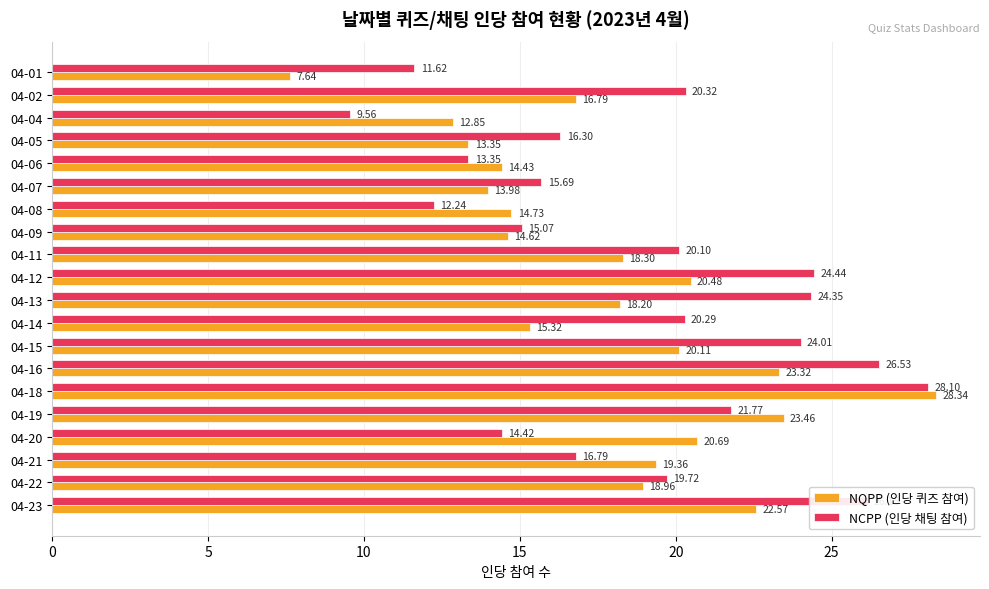

At how many categories does at least one series exceed 10?

20